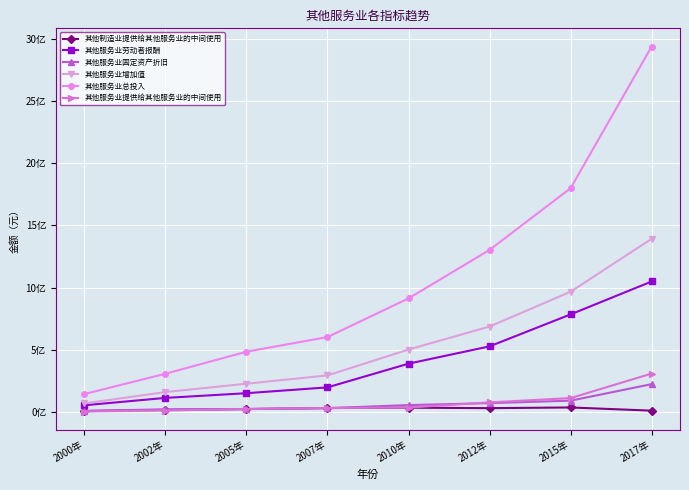

Which category has the lowest value across all series?

2000年